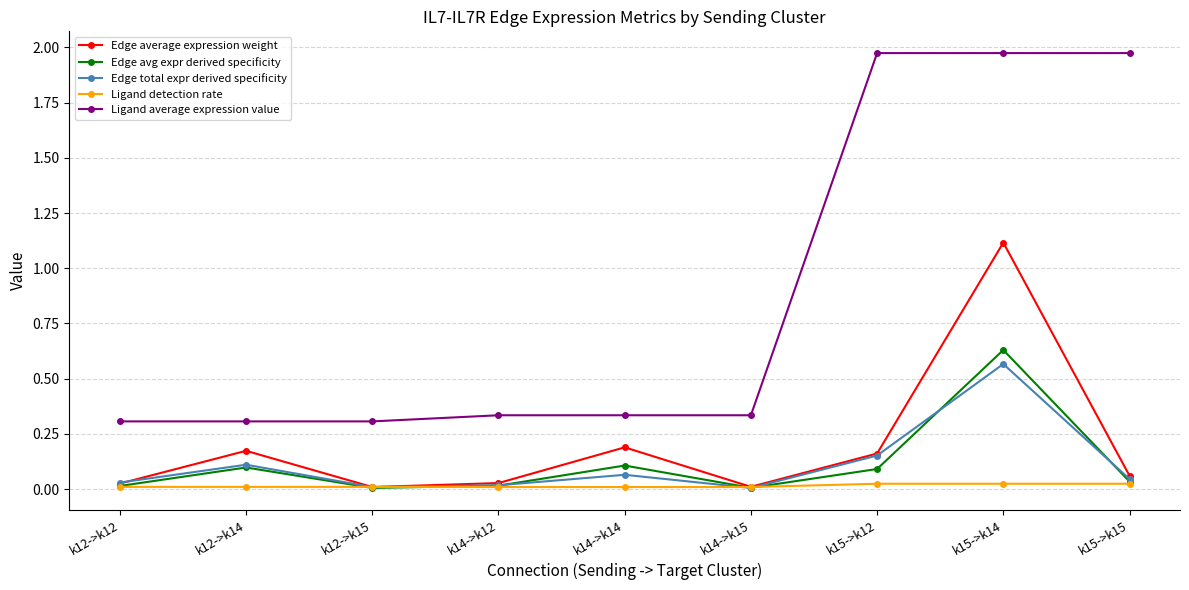

True or false: Ligand detection rate has a value of 0.0 at k12->k15.

True